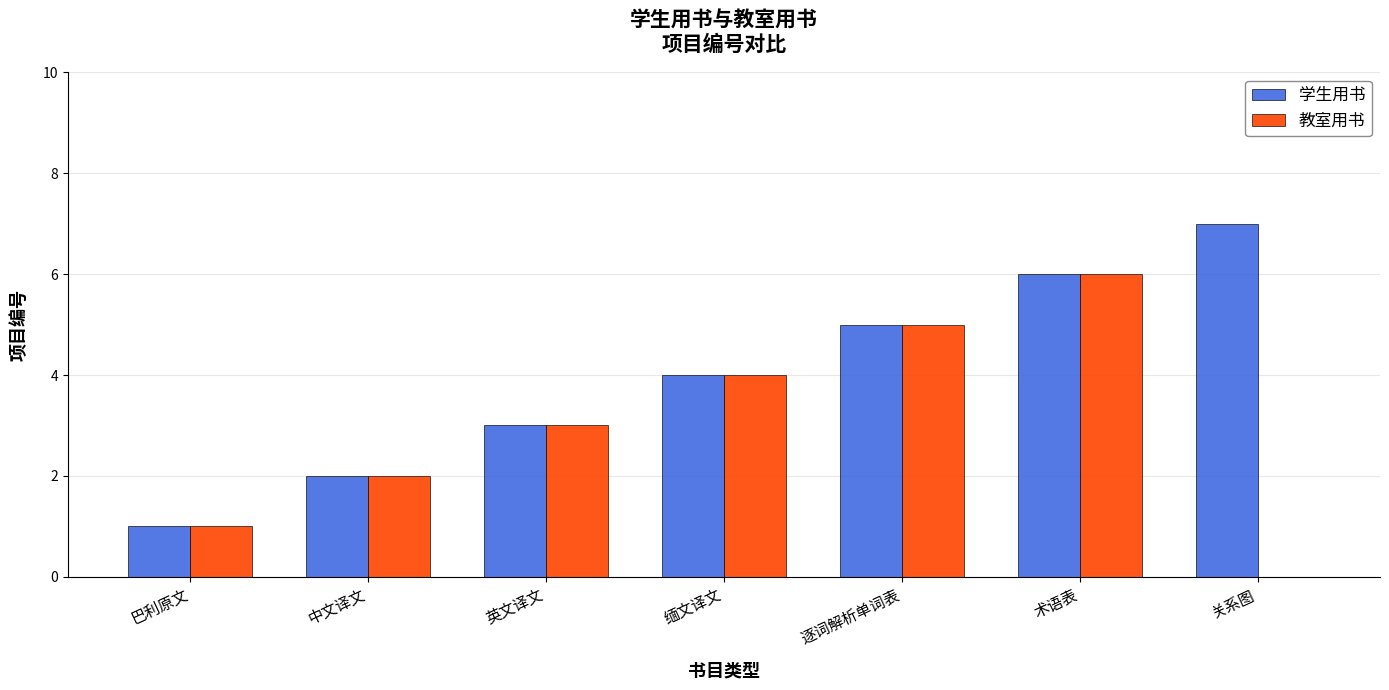

Are the bars grouped side by side (vs. stacked)?

Yes